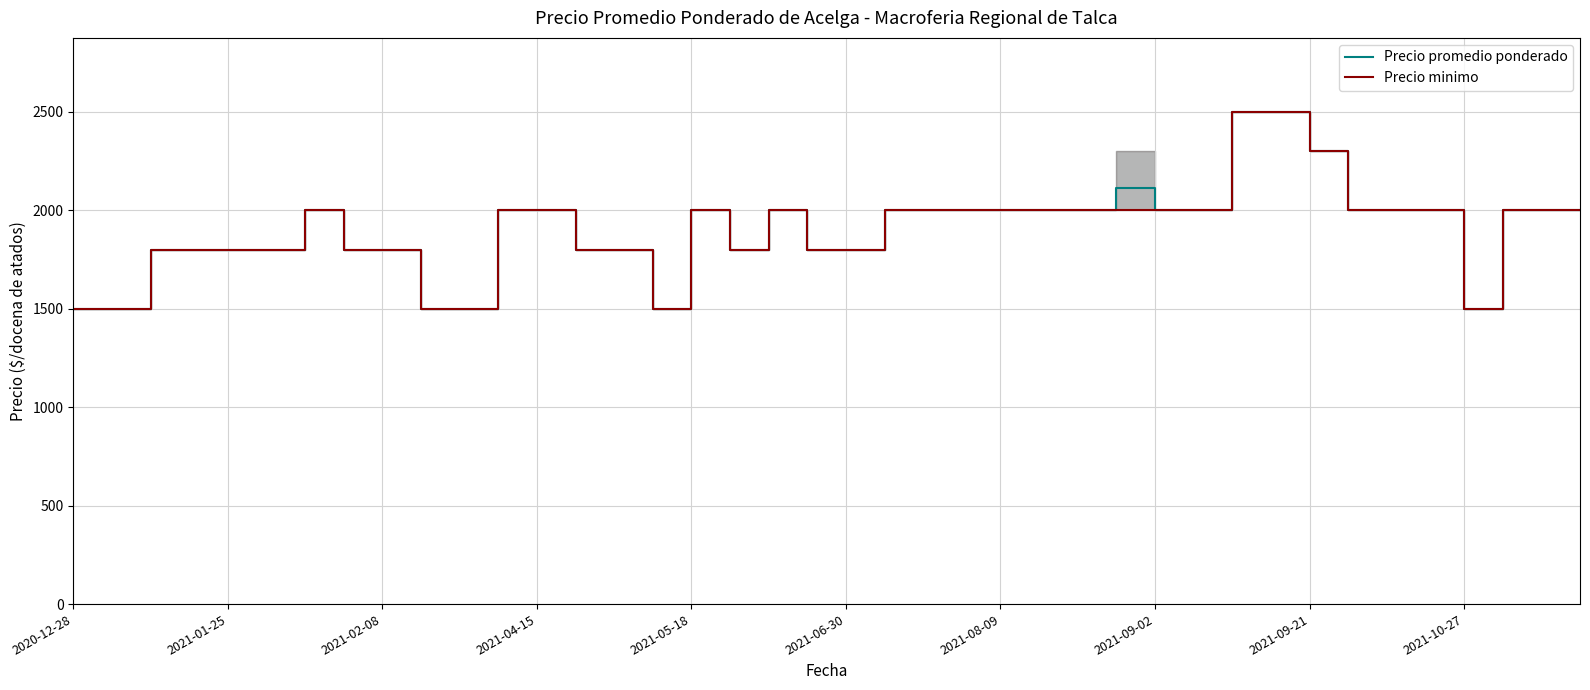

True or false: Precio promedio ponderado and Precio minimo cross at least once.

False